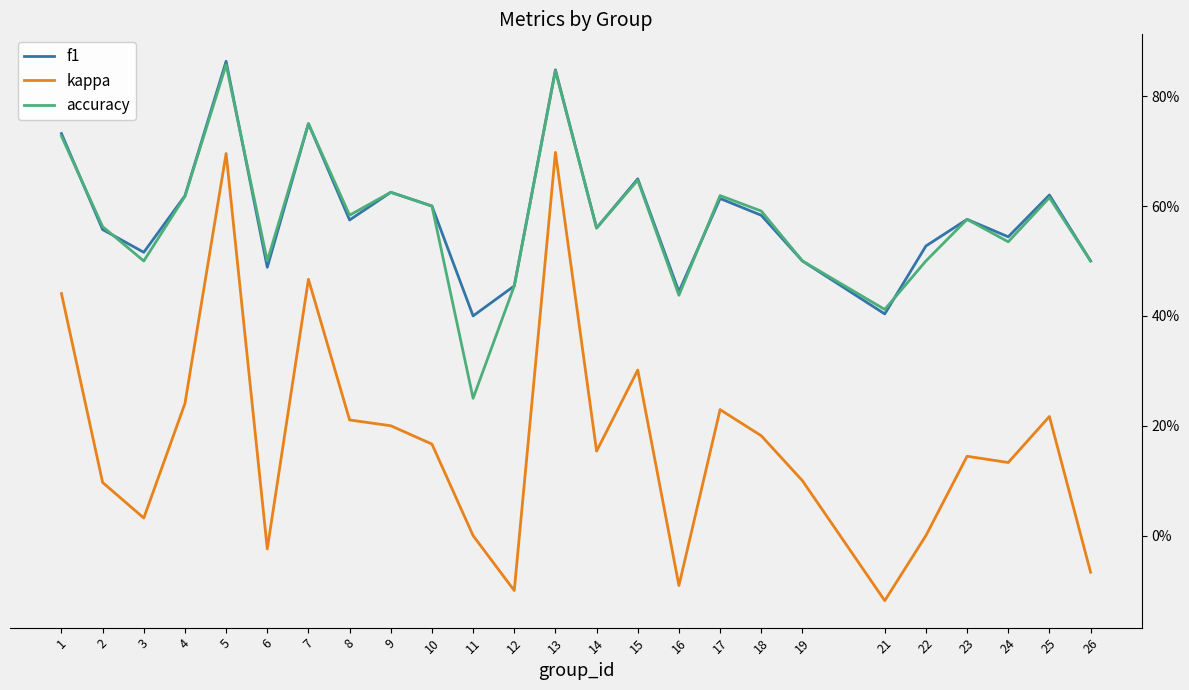

At which label does accuracy reach its peak?

5